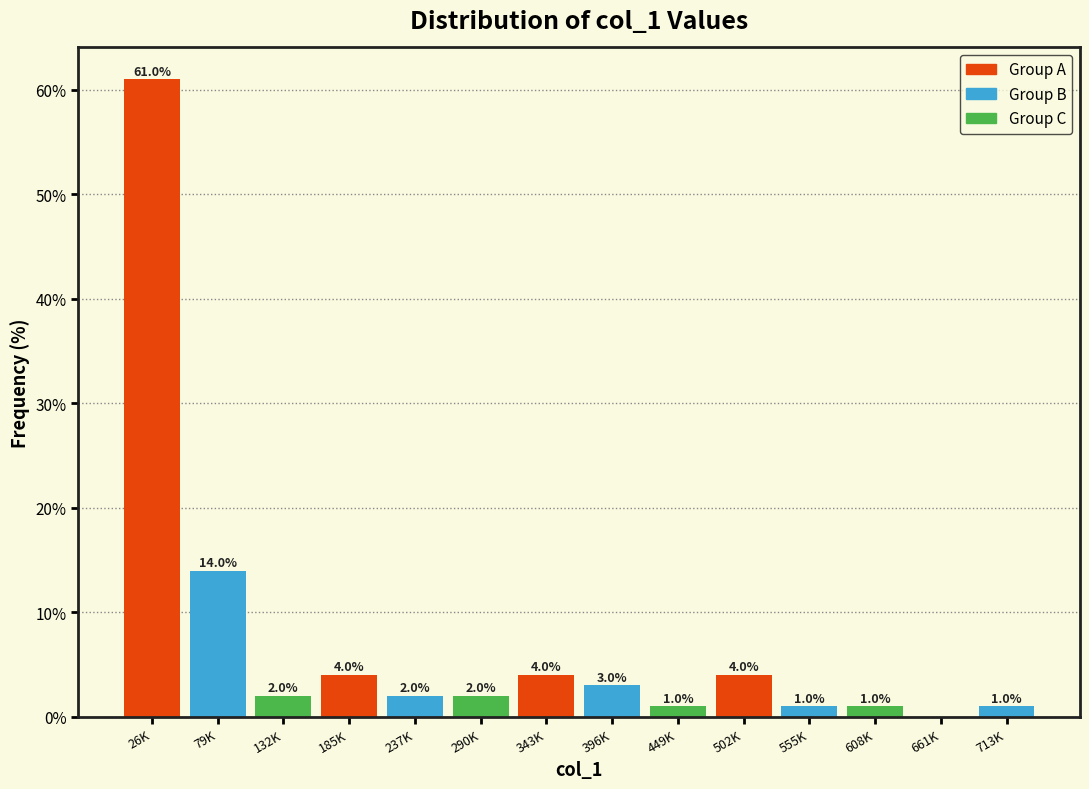

Reading left to right, what are all the values shown in this chart?

26K=61.0	79K=14.0	132K=2.0	185K=4.0	237K=2.0	290K=2.0	343K=4.0	396K=3.0	449K=1.0	502K=4.0	555K=1.0	608K=1.0	661K=0.0	713K=1.0